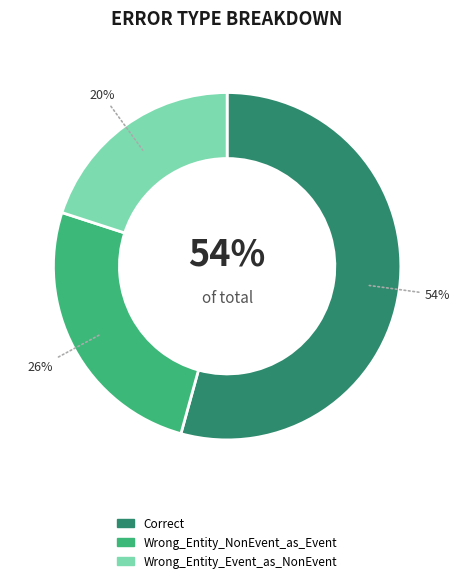

True or false: Correct accounts for 54% of the total.

True